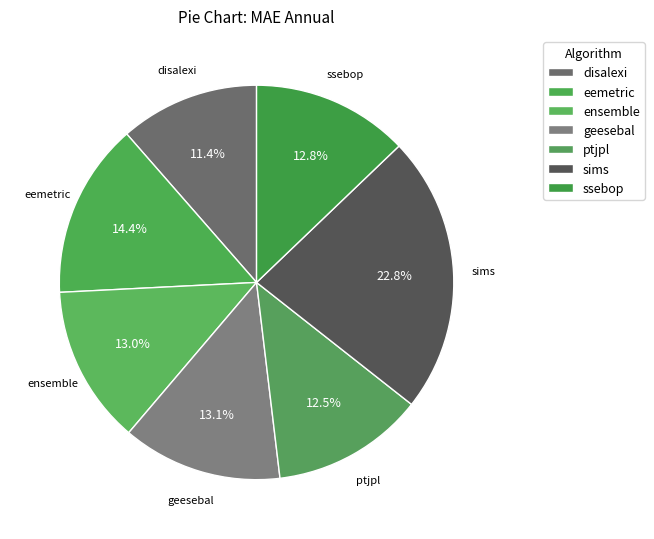

Is there a majority slice in this chart?

No